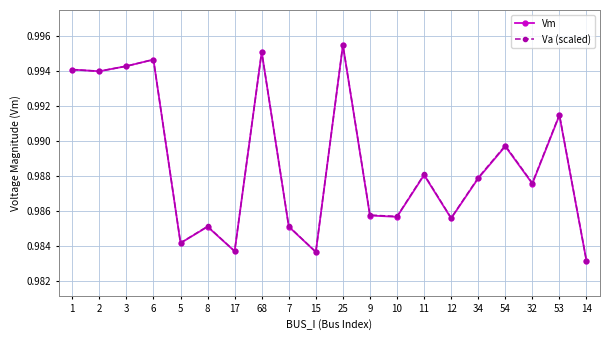

Where is the first local maximum for Vm?

6